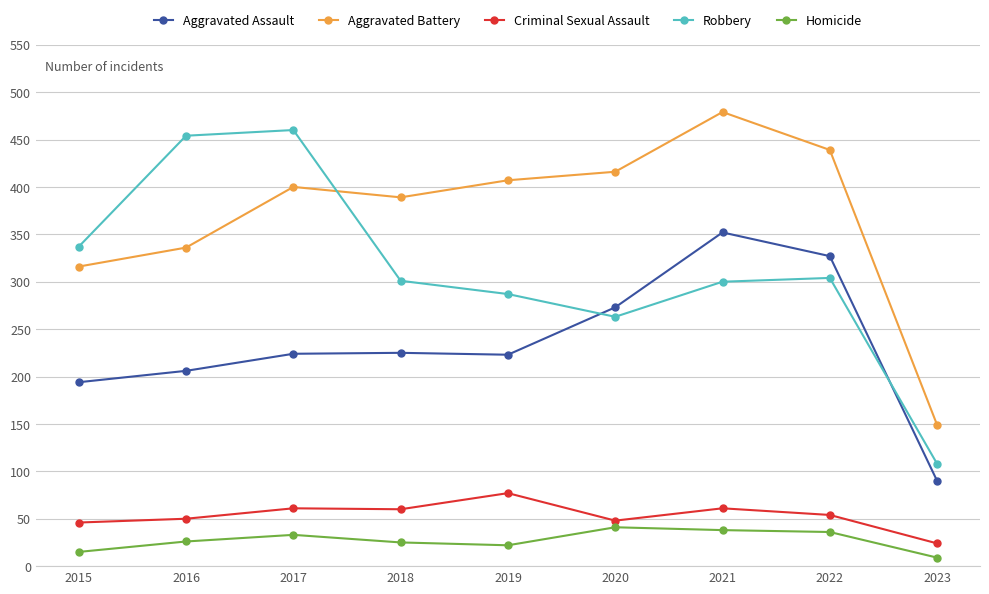

True or false: Criminal Sexual Assault and Aggravated Assault intersect in this chart.

False